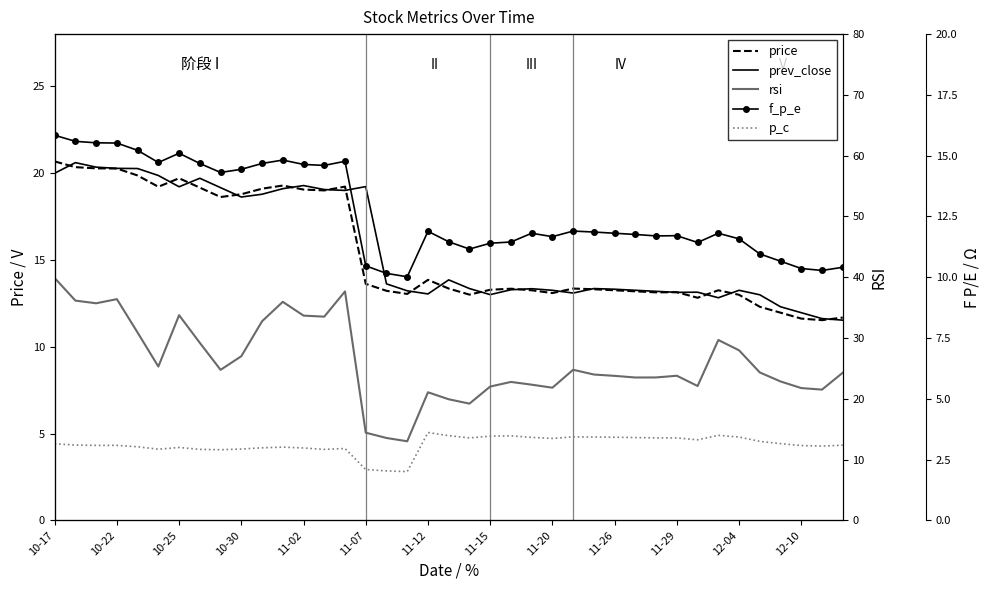

What are all the series names shown in the legend?

price, prev_close, p_c, rsi, f_p_e